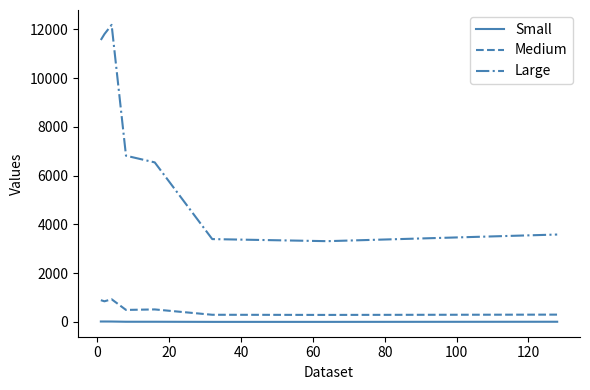

True or false: Large and Small cross at least once.

False